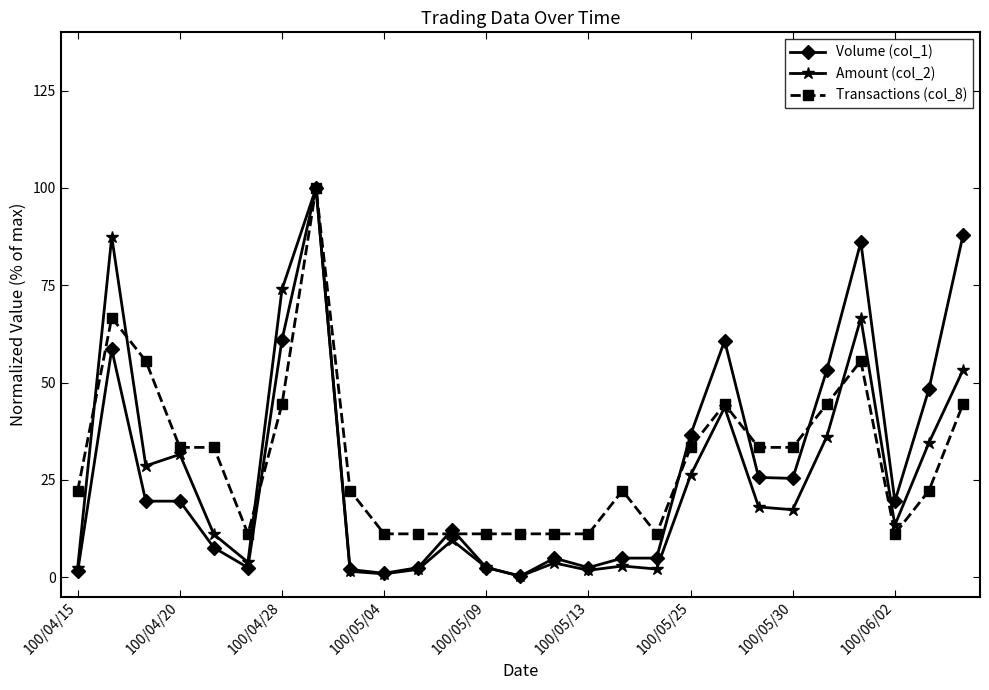

What is the value of the Volume (col_1) point at the 24th from the left?

86.1